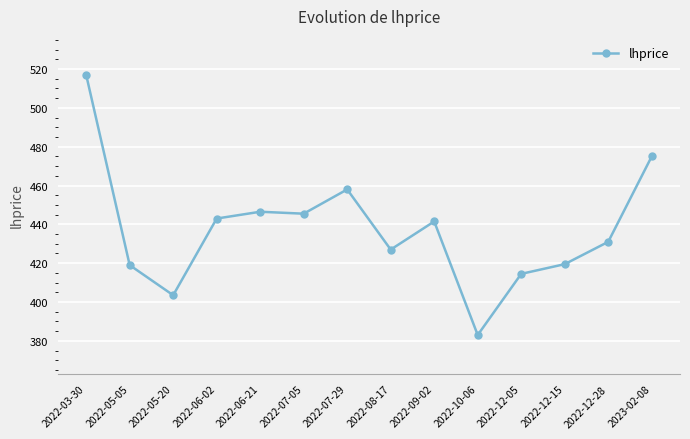

How many lines are shown in the chart?

1